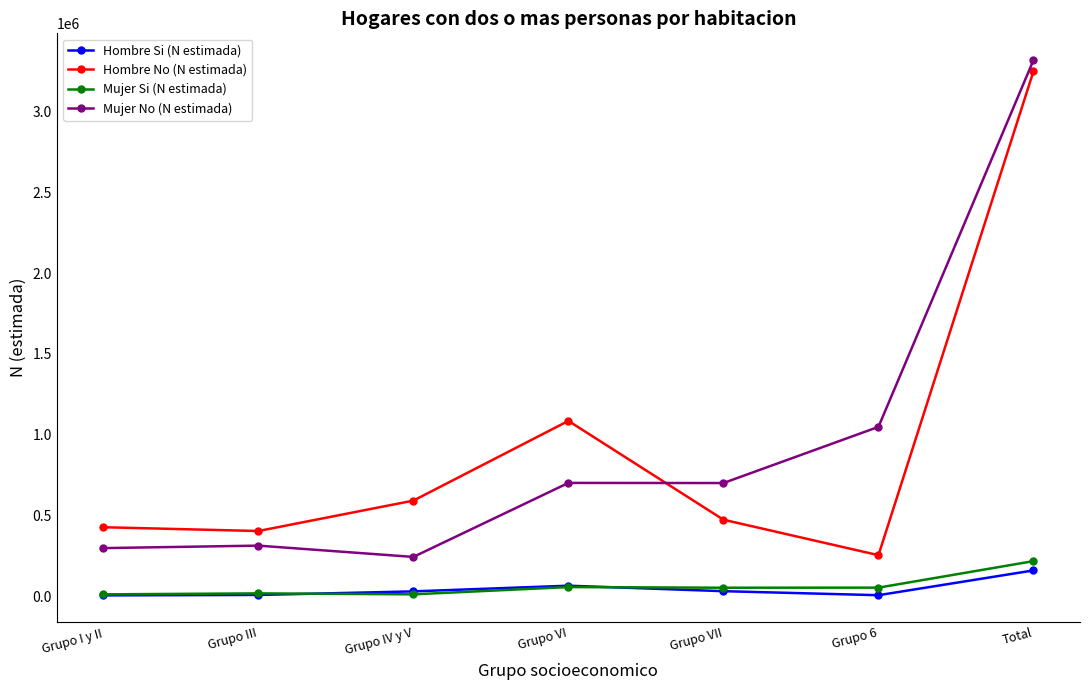

What is the spread (max minus min) of values at Total?

3153448